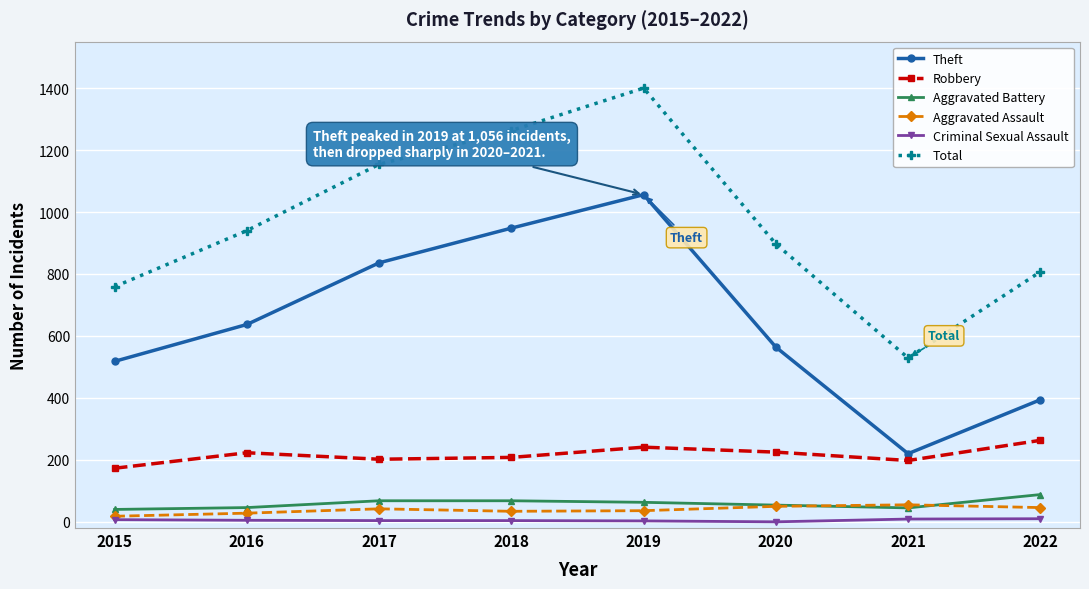

At how many categories does at least one series exceed 173?

8